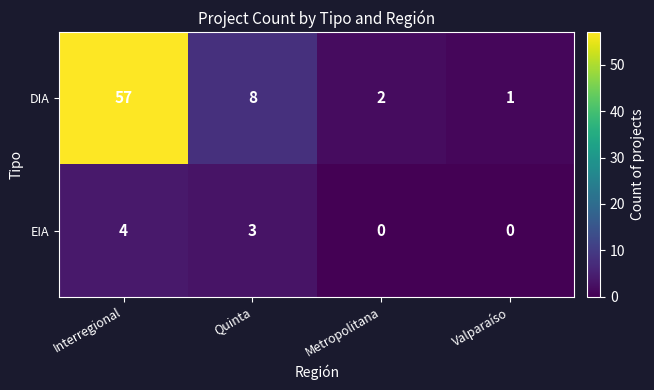

The EIA series shows 7 at Interregional. True or false?

False